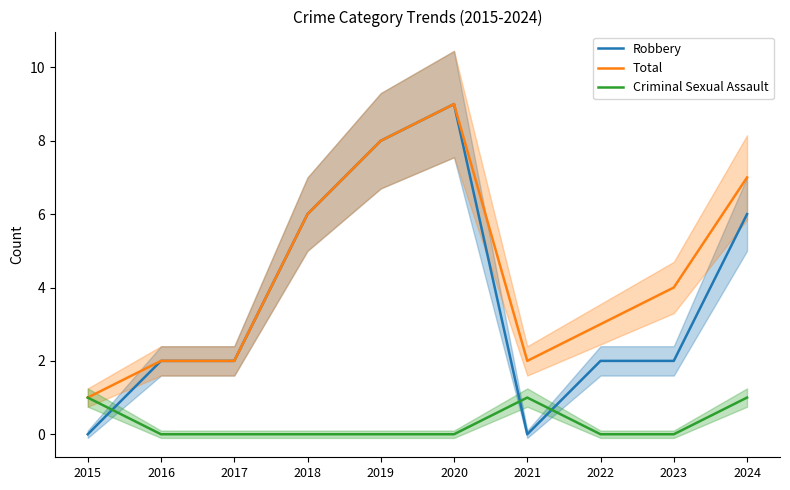

What are all the series names shown in the legend?

Robbery, Total, Criminal Sexual Assault